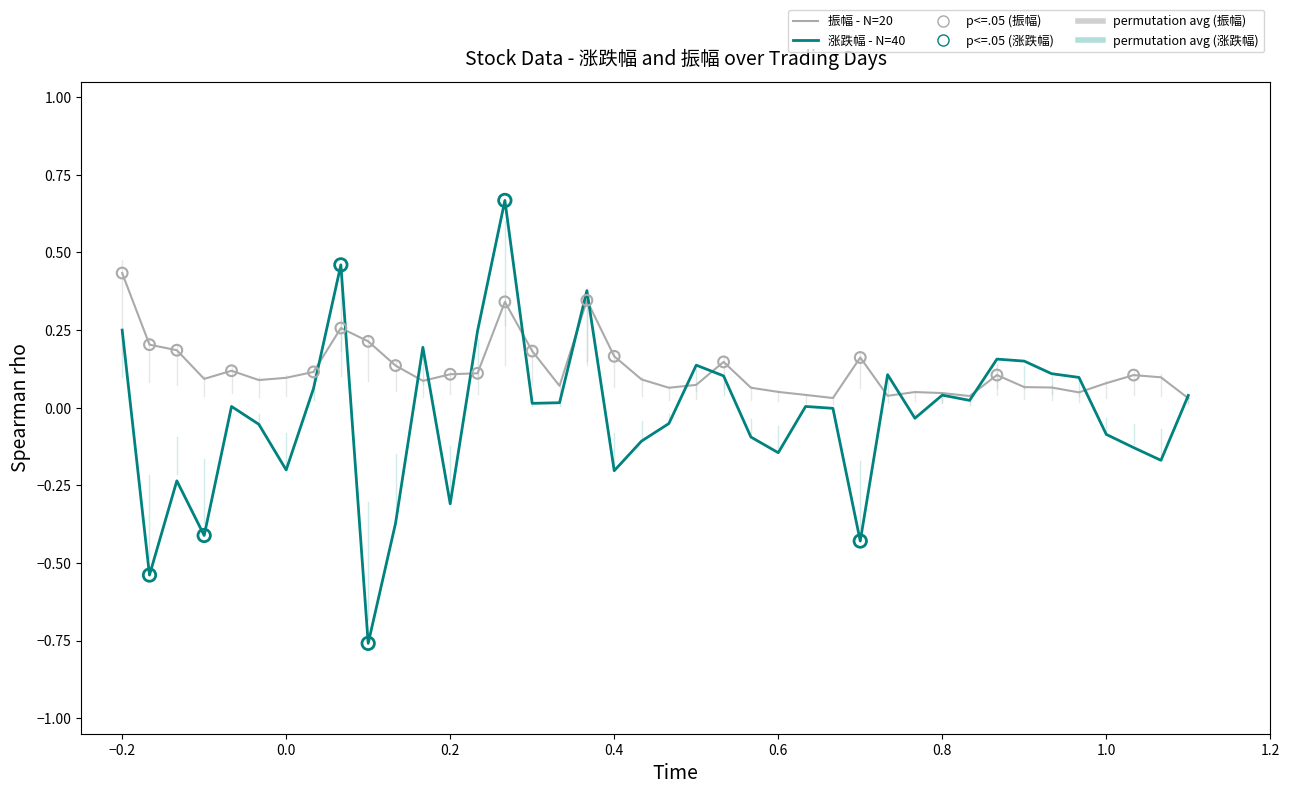

Which series has the largest total across all categories?

振幅 - N=20